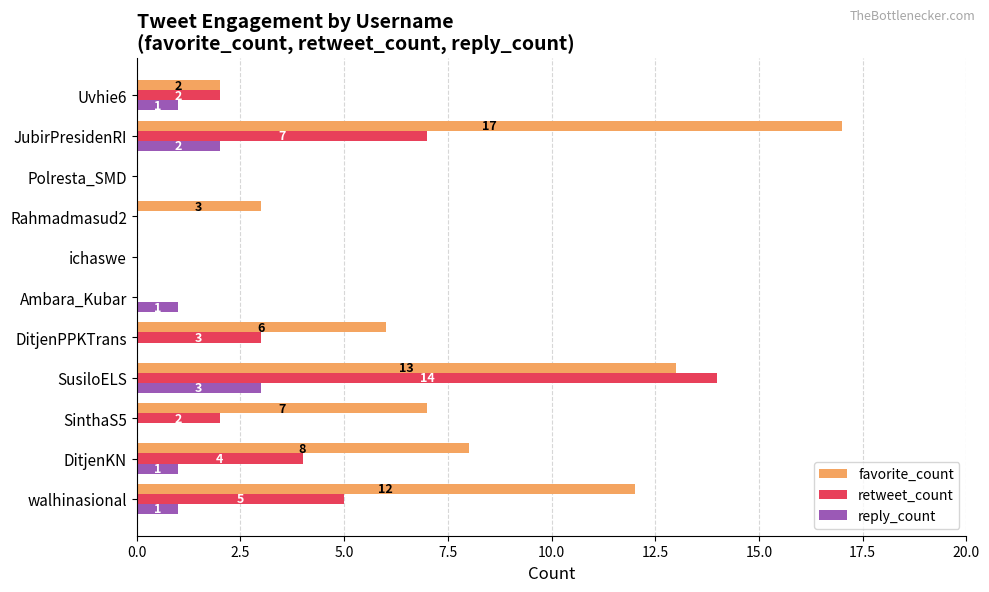

Where is retweet_count nearest to the value 7?

JubirPresidenRI